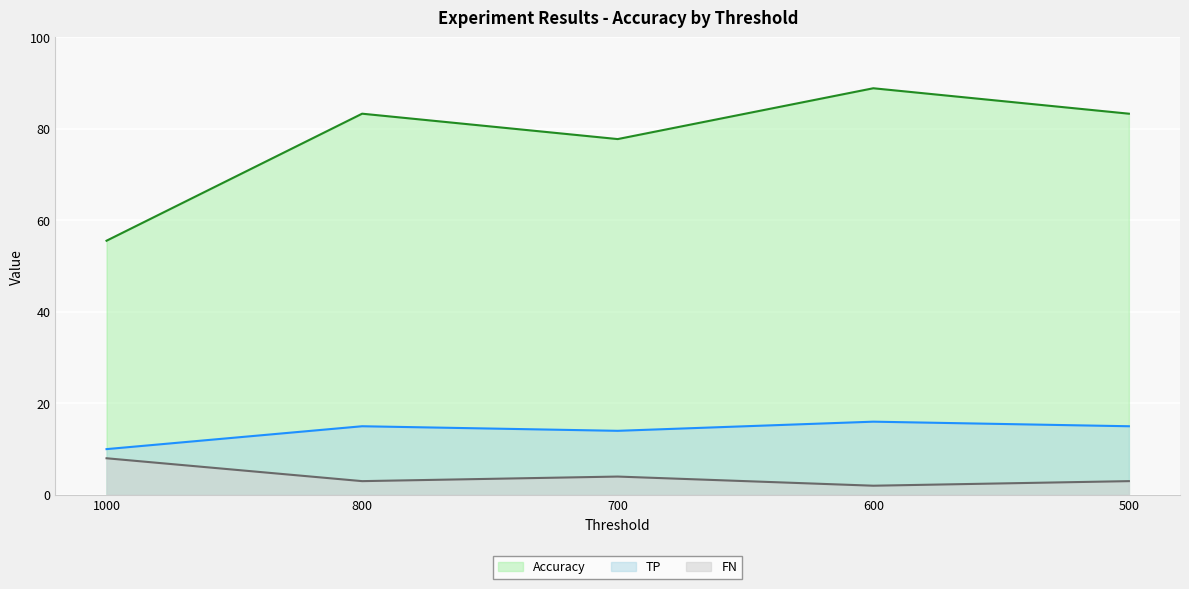

Reading left to right, transcribe all the data shown in this chart.

TP: 1000=10.0	800=15.0	700=14.0	600=16.0	500=15.0
FN: 1000=8.0	800=3.0	700=4.0	600=2.0	500=3.0
Accuracy: 1000=55.6	800=83.3	700=77.8	600=88.9	500=83.3